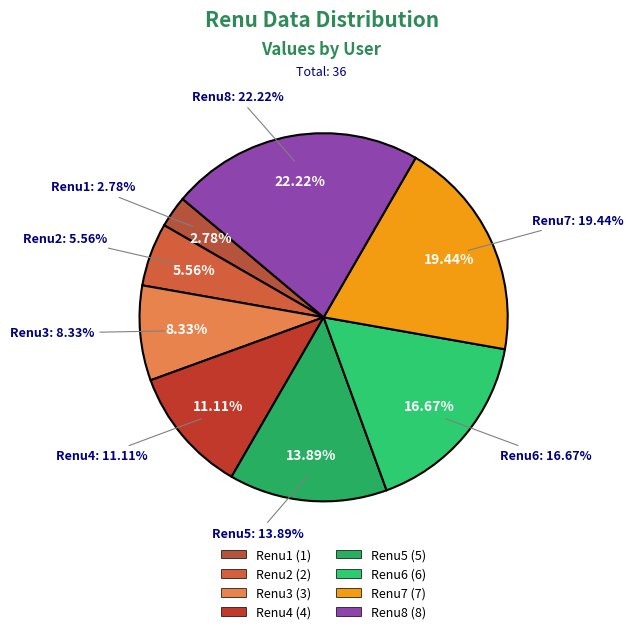

What is the change in value from Renu2 to Renu5?

+3